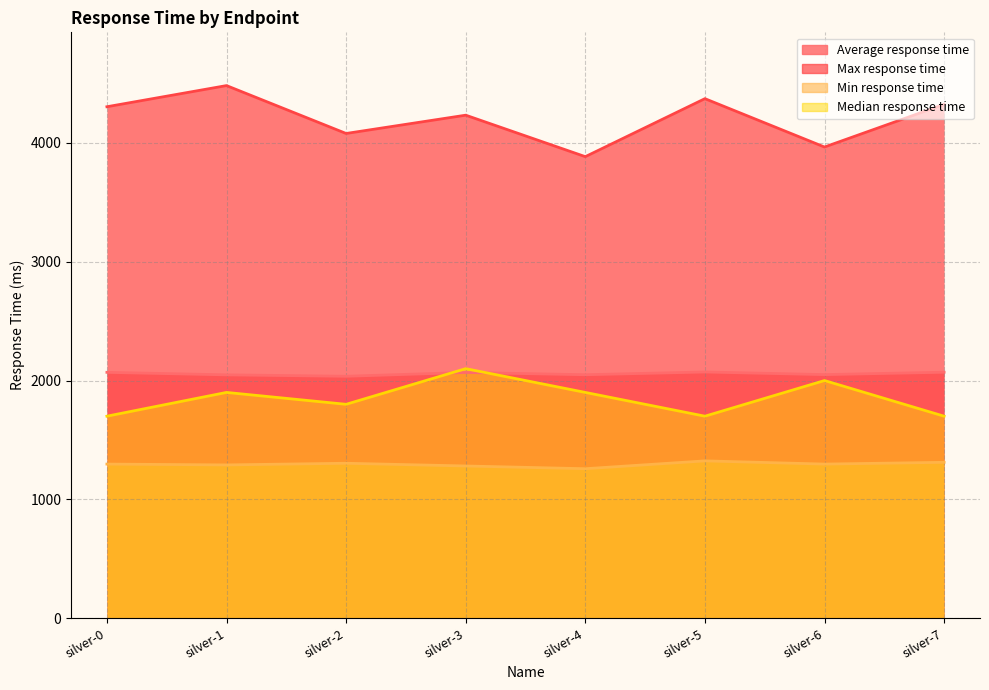

How many intersections are there between Average response time and Median response time?

2